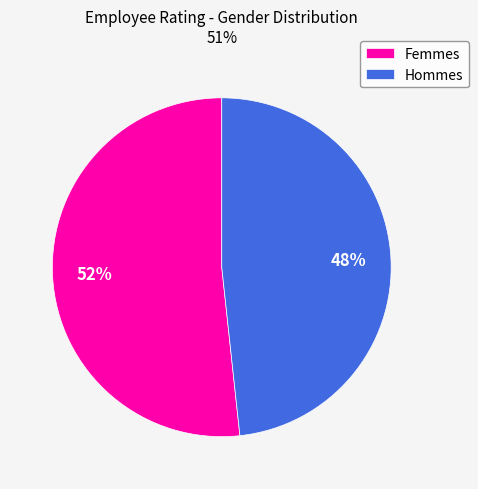

Rank the categories by value from highest to lowest.

Femmes, Hommes